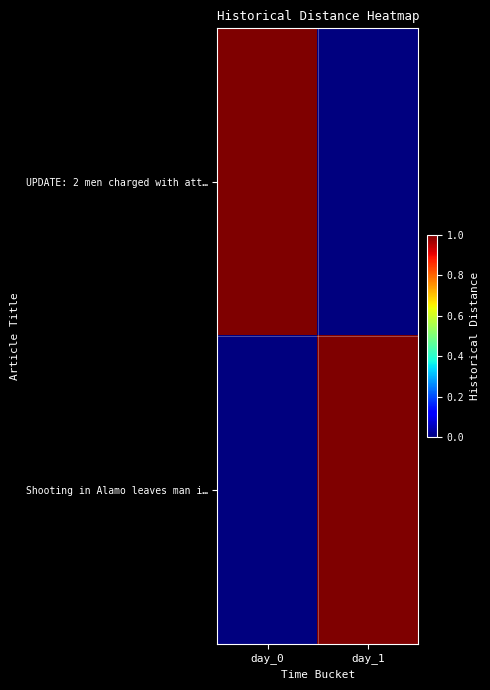

Between day_0 and day_1, which series saw the biggest shift?

UPDATE: 2 men charged with att…